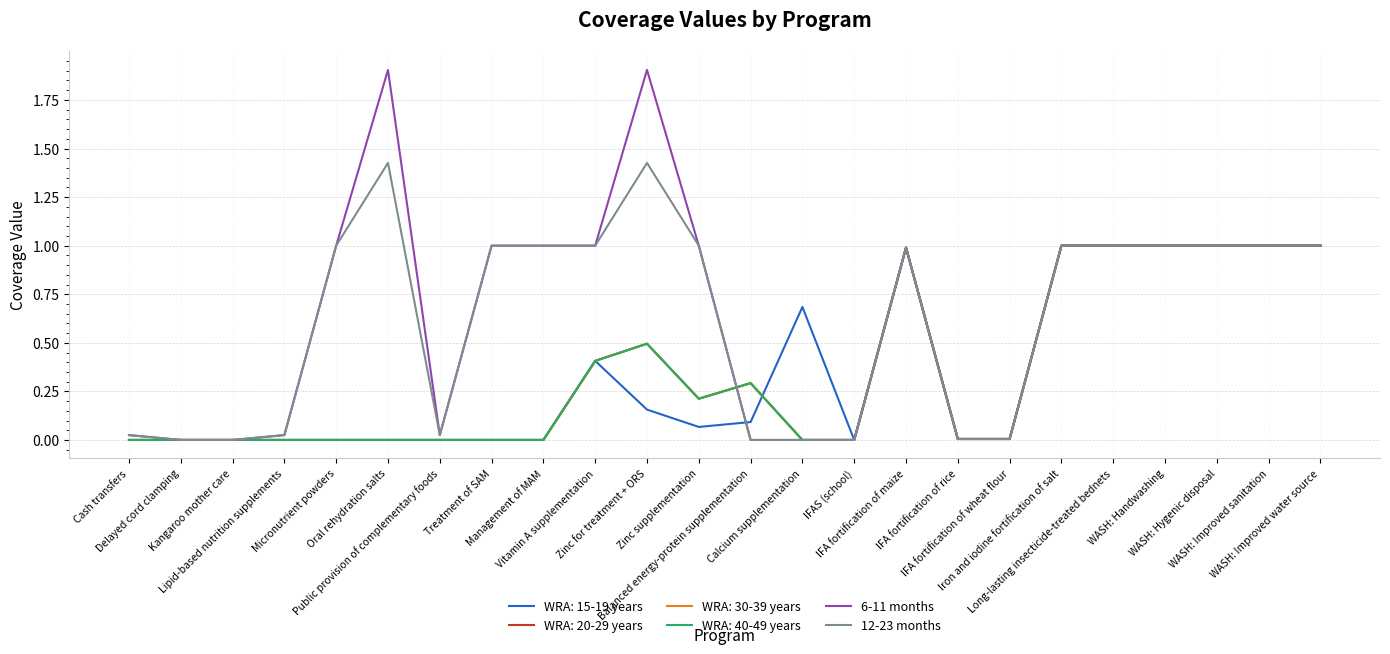

How many interior local valleys does the 12-23 months series have?

1